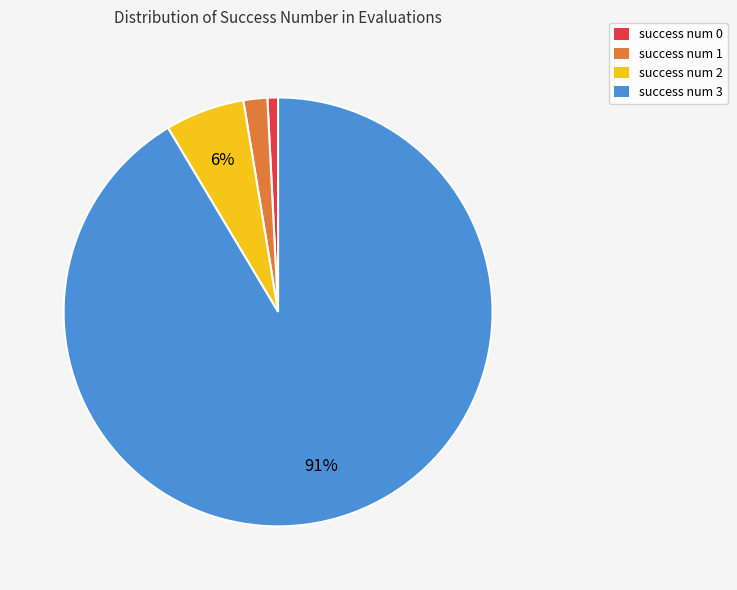

Which slice is the smallest?

success num 0